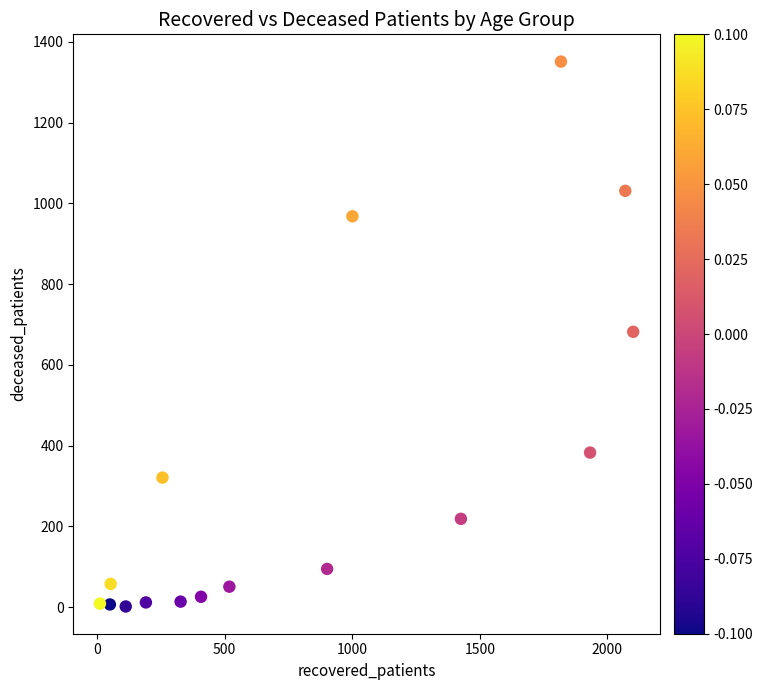

What is the range of Y values (max minus min)?

1349